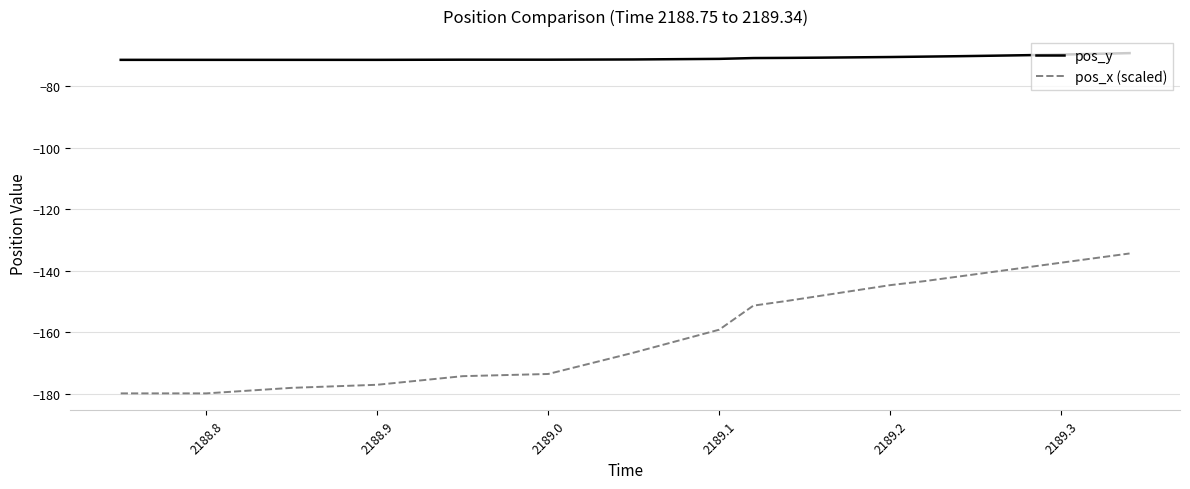

Which series has the largest total across all categories?

pos_y